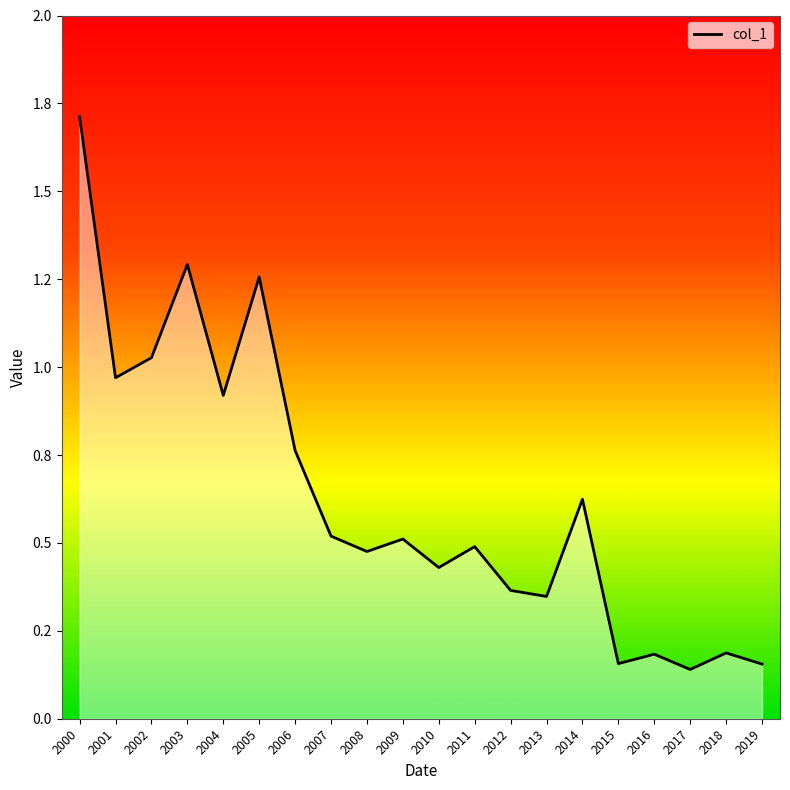

True or false: the data shows 0.4 at 2012.

True